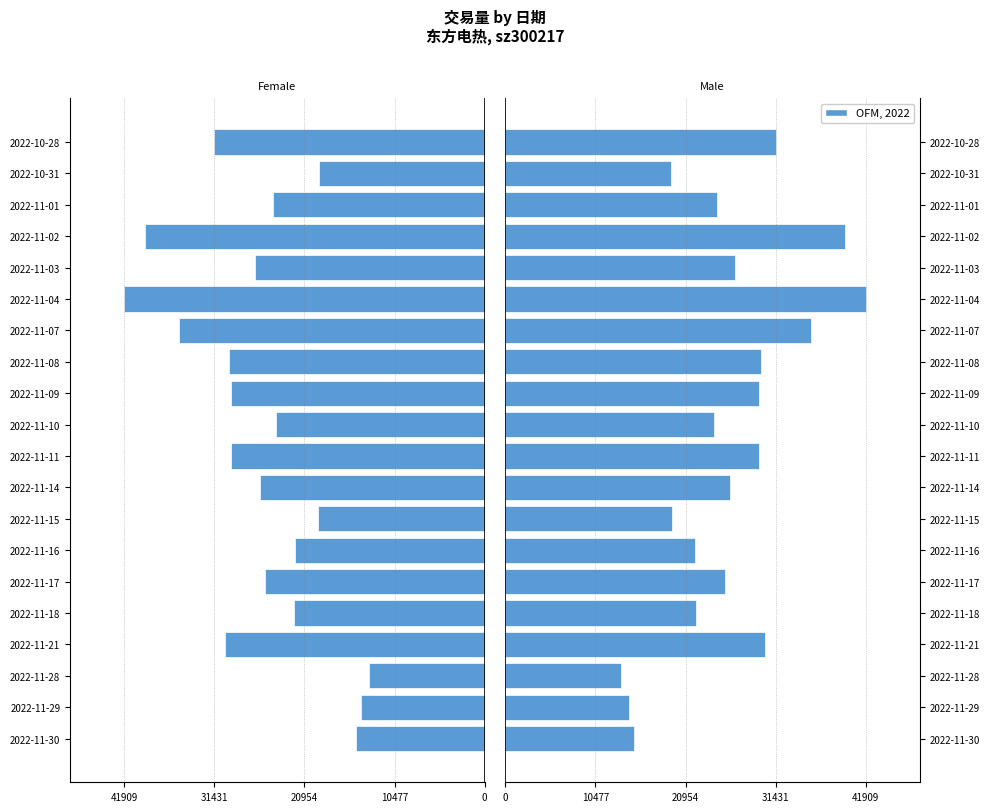

What is the difference between the second highest and minimum values in the t_volume (Male) series?

26039